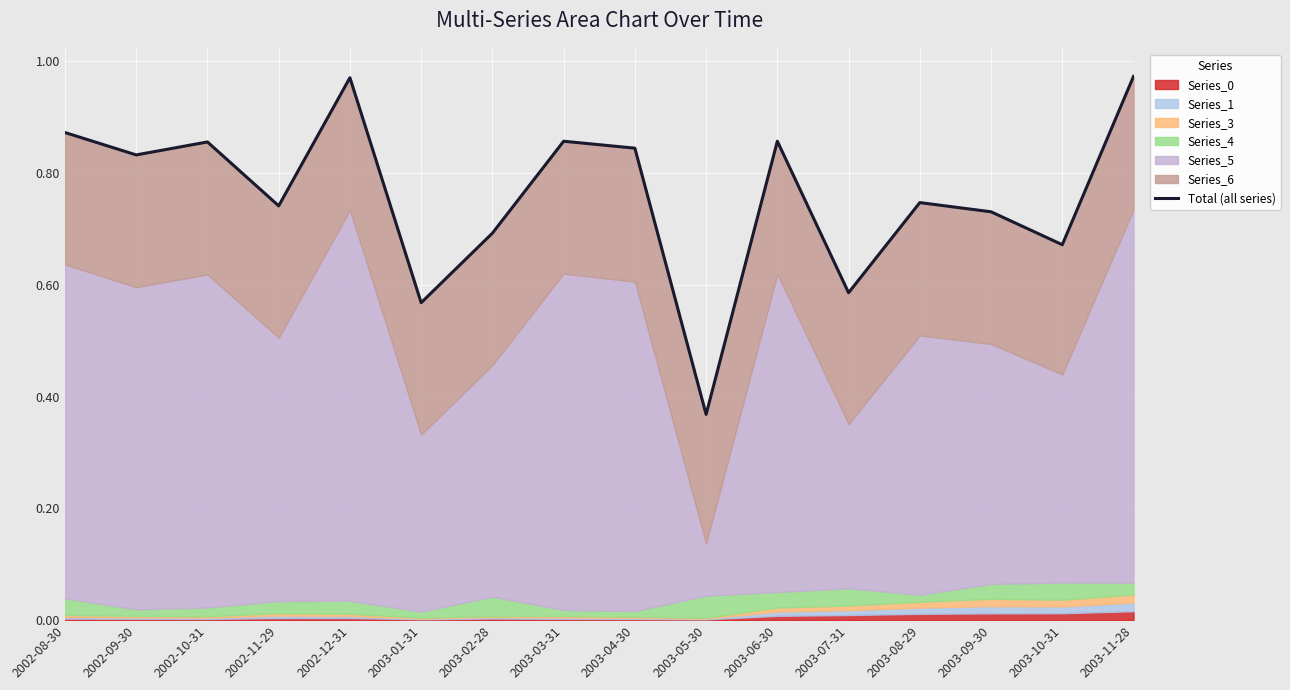

Reading right to left, list all the values displayed in this chart.

1.0	0.7	0.7	0.7	0.6	0.9	0.4	0.8	0.9	0.7	0.6	1.0	0.7	0.9	0.8	0.9